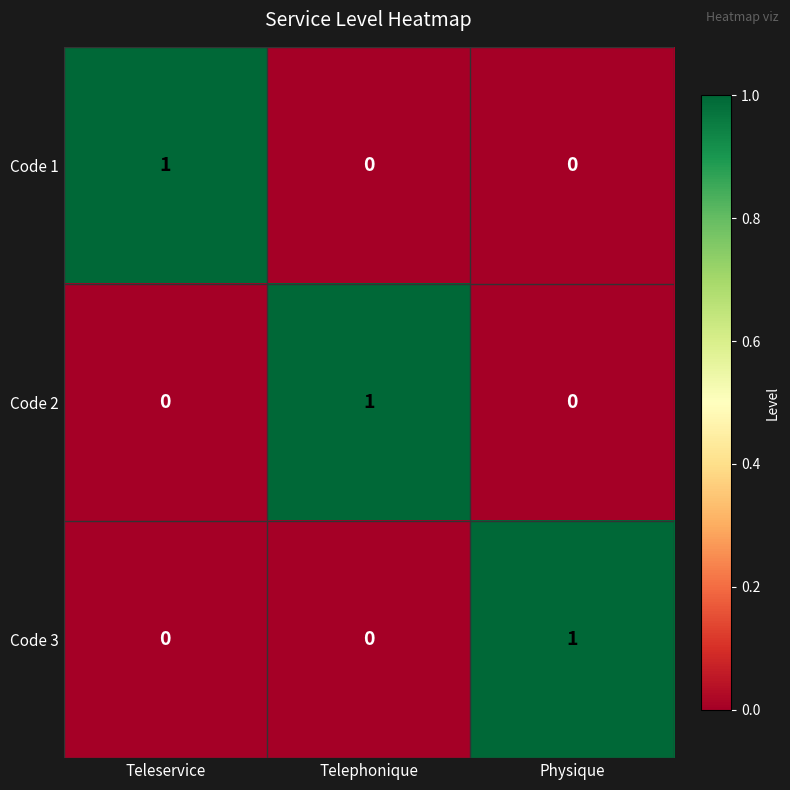

What is the spread (max minus min) of values at Physique?

1